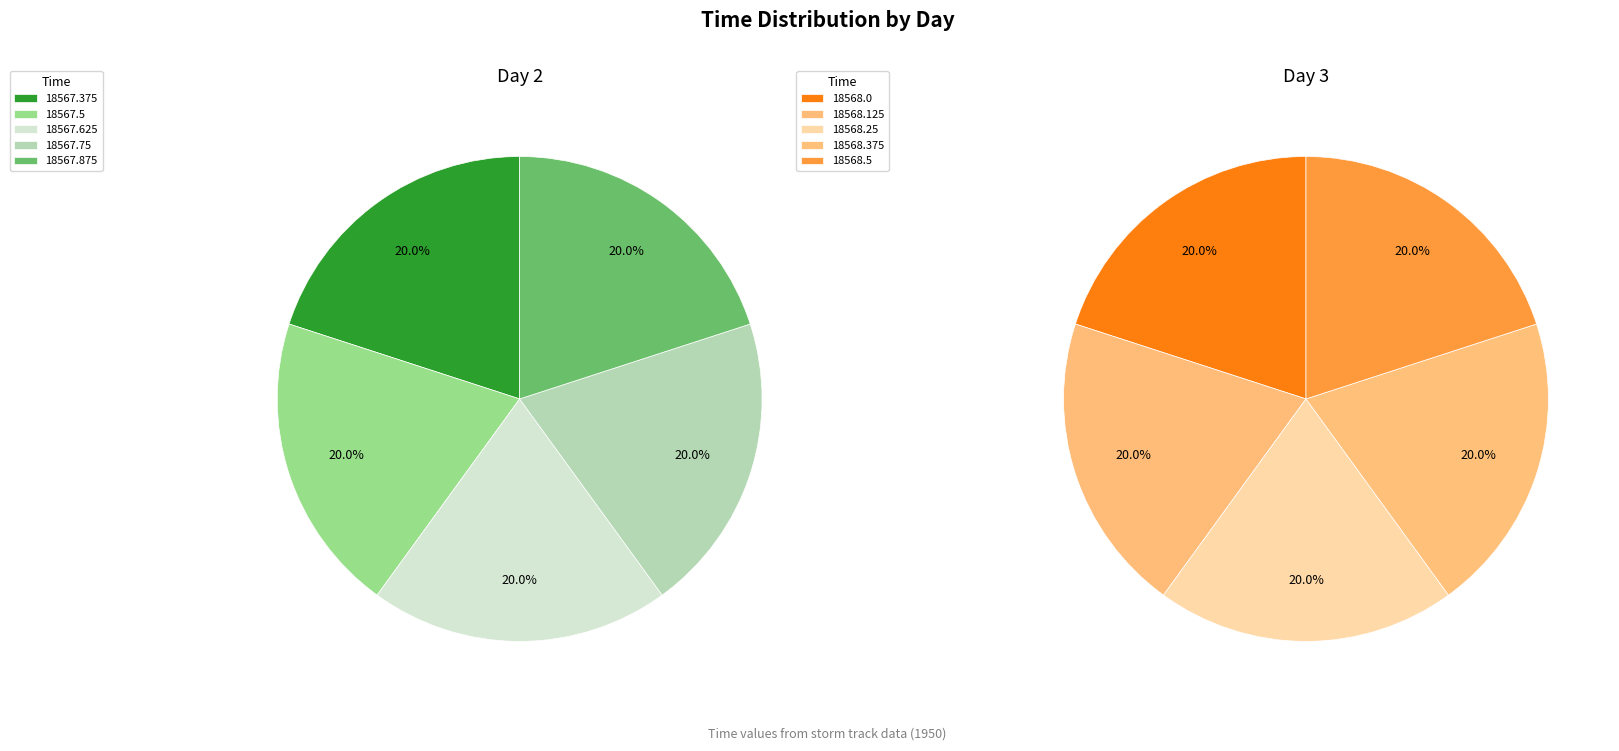

Which has a higher value, 2 or 4?

4